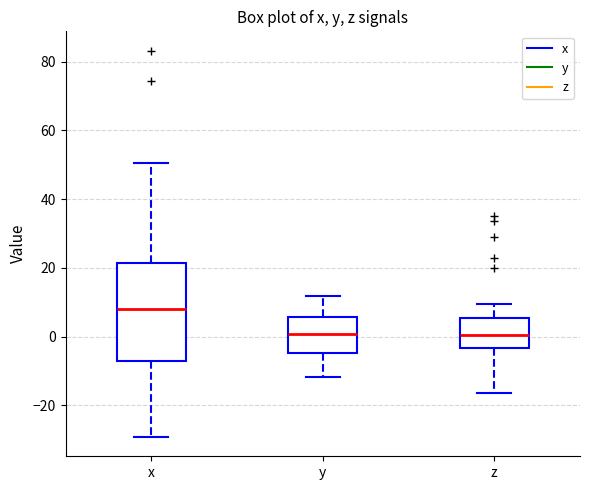

Comparing the boxes themselves (not the whiskers), which one is the tallest?

x